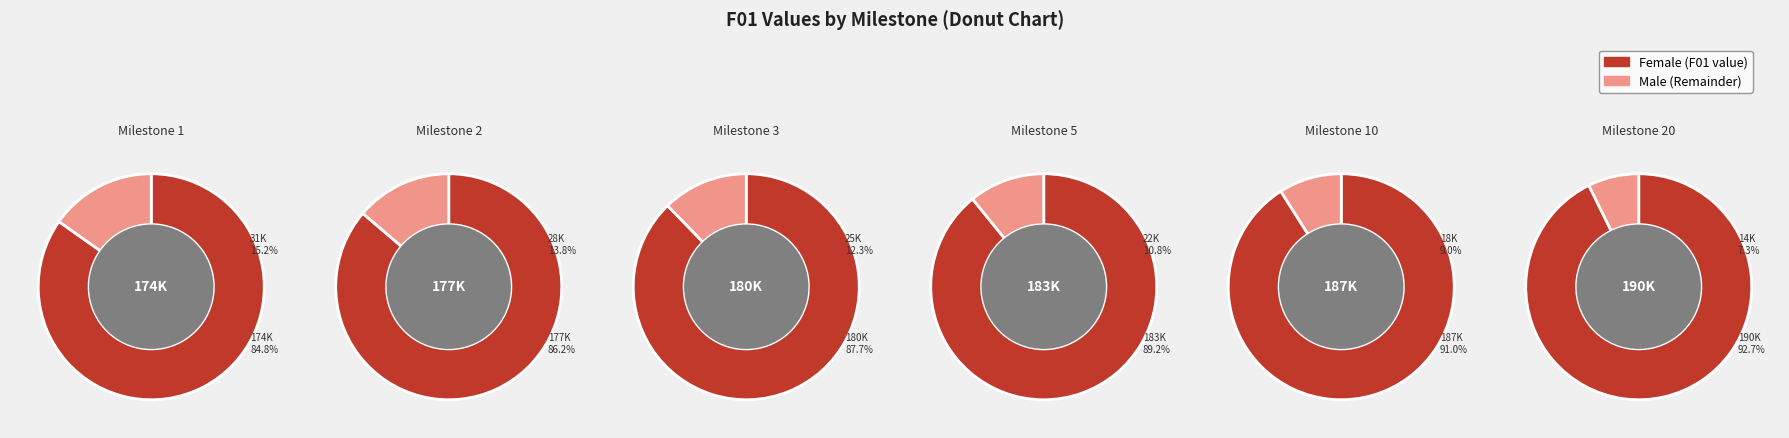

Is 90 the majority of the pie?

No